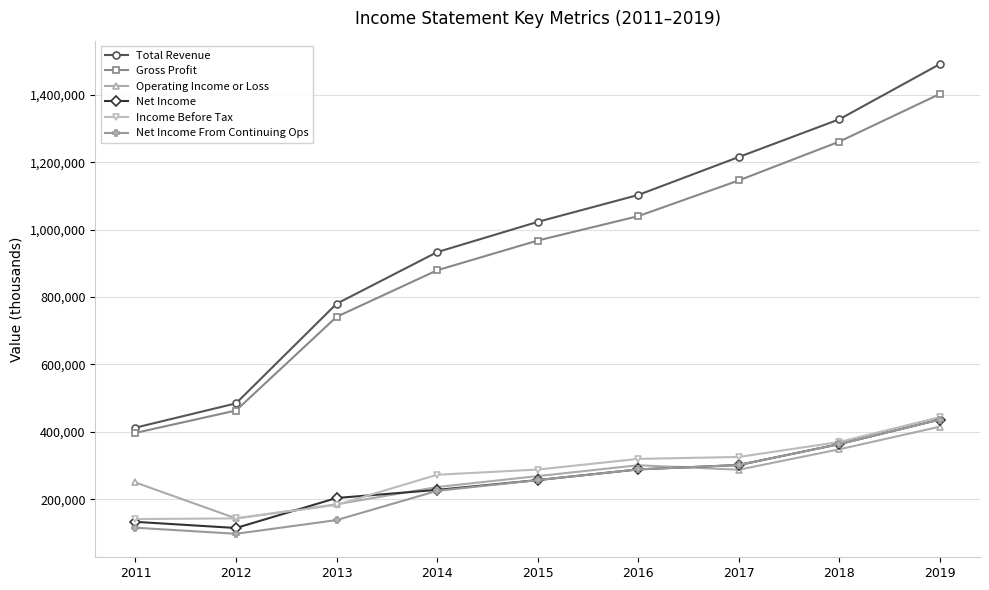

True or false: Net Income From Continuing Ops and Gross Profit cross at least once.

False